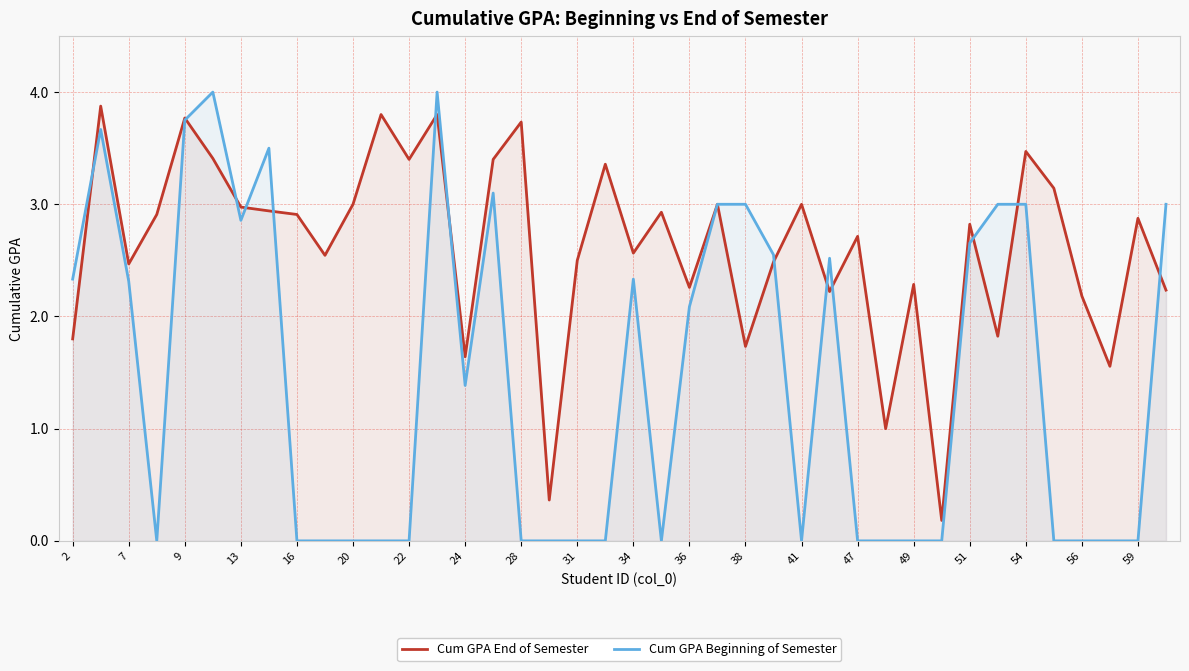

Is it true that Cum GPA End of Semester equals 1.3 at 28?

False